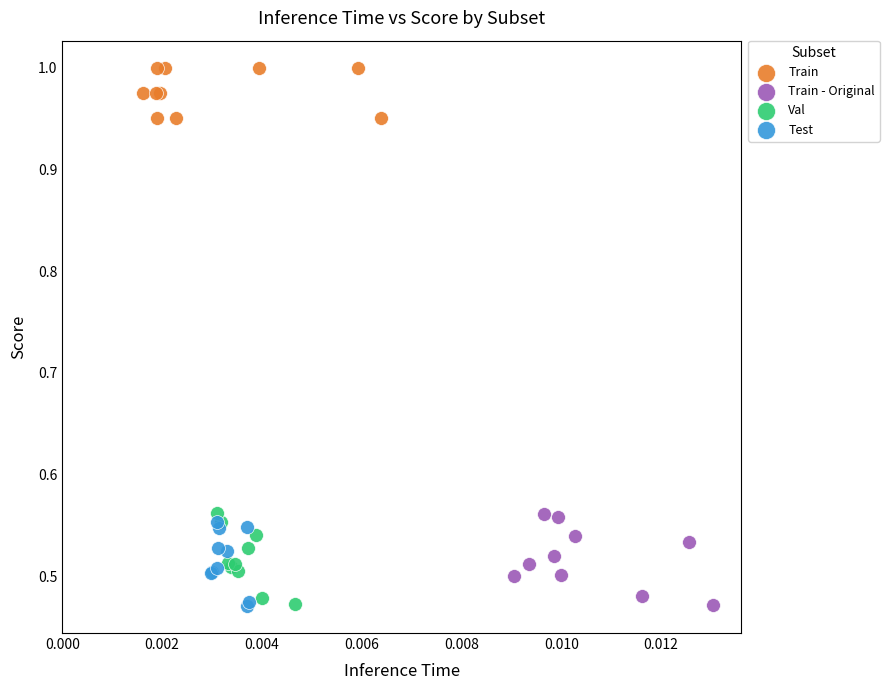

Which series reaches the maximum Y coordinate?

Train